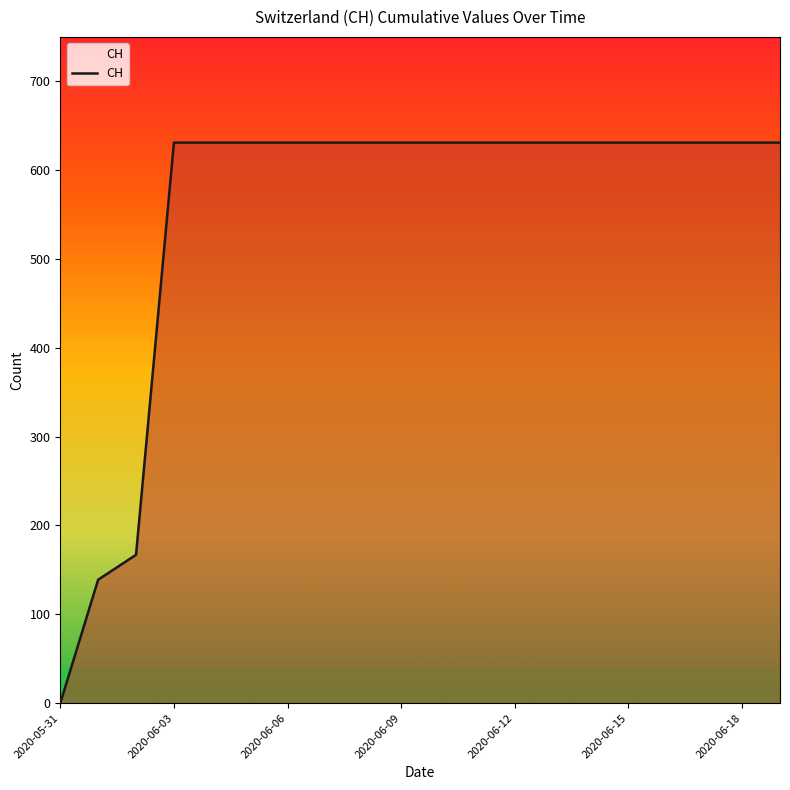

What is the difference between the maximum and minimum values?

631